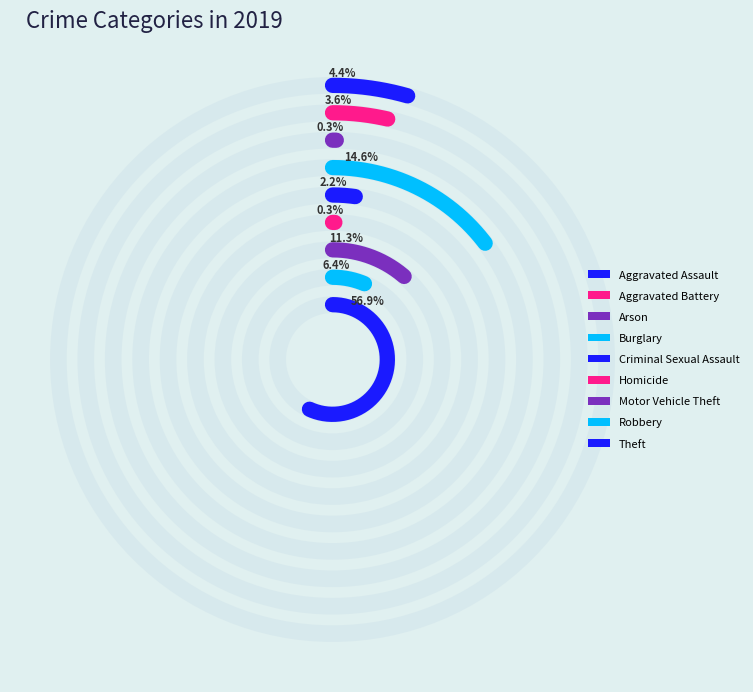

What percentage do Arson and Aggravated Battery together represent?

3.9%